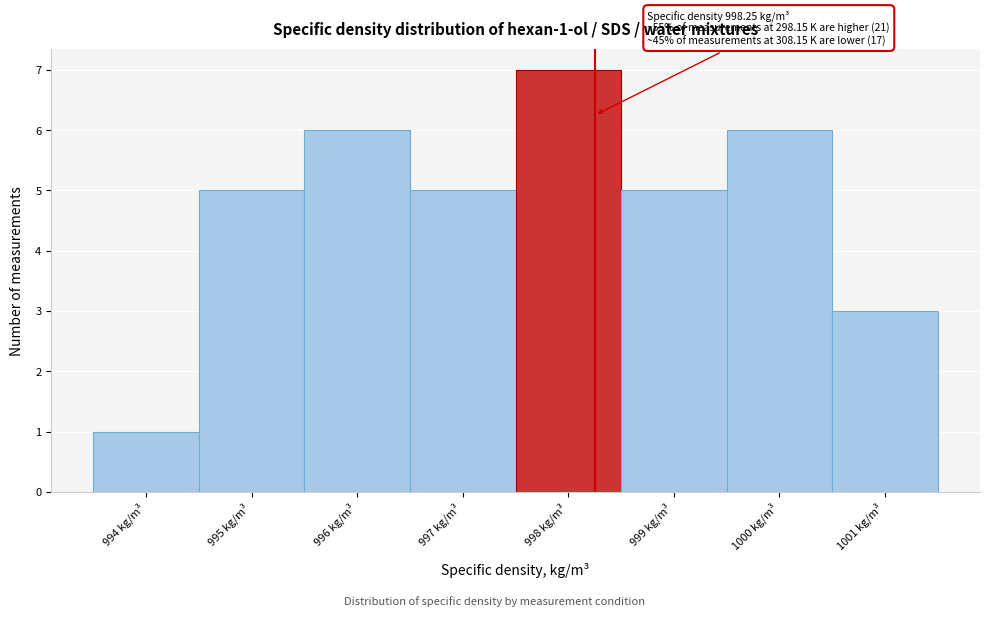

Over which range of the x-axis is the bar tallest?

997.5 to 998.5